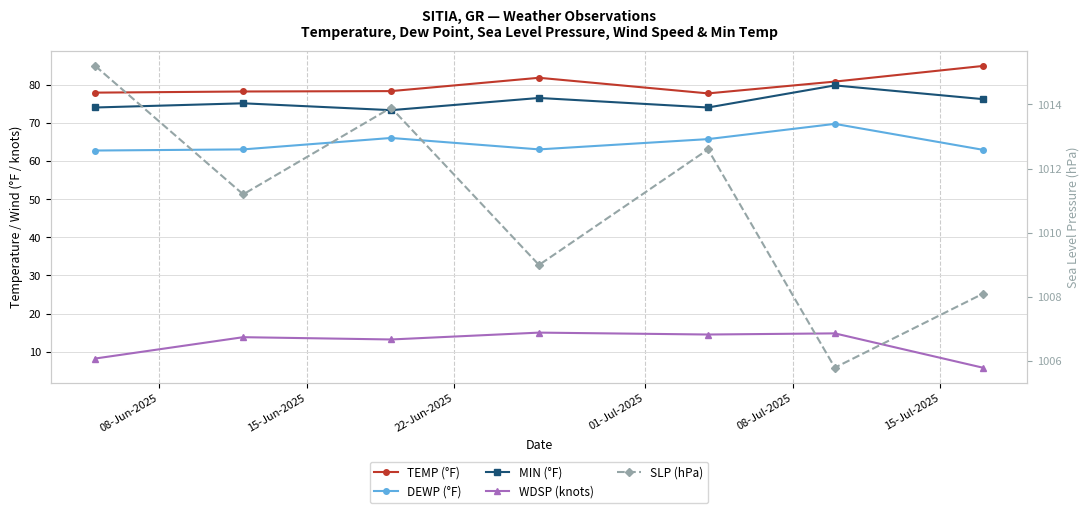

True or false: DEWP (°F) has a value of 25.6 at 15-Jul-2025.

False